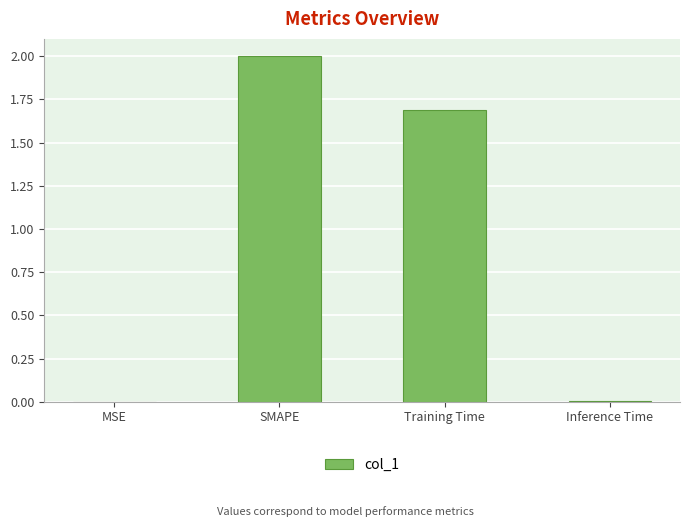

How many categories are shown in the chart?

4